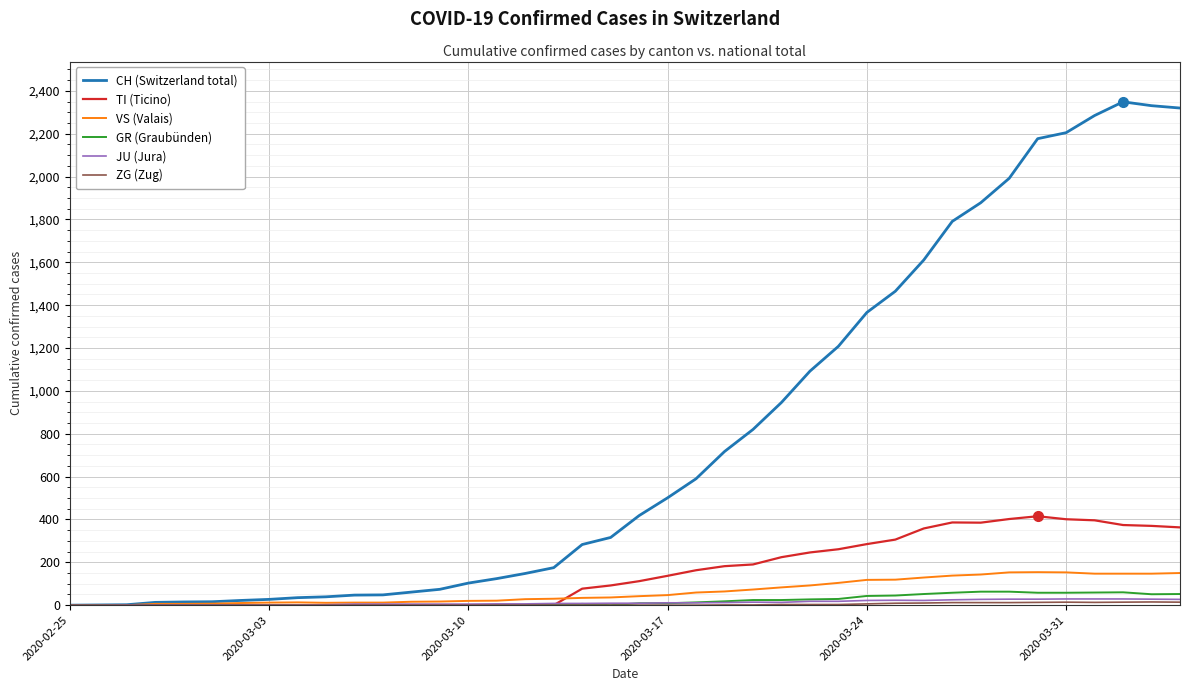

What is the maximum value shown in the chart?

2349